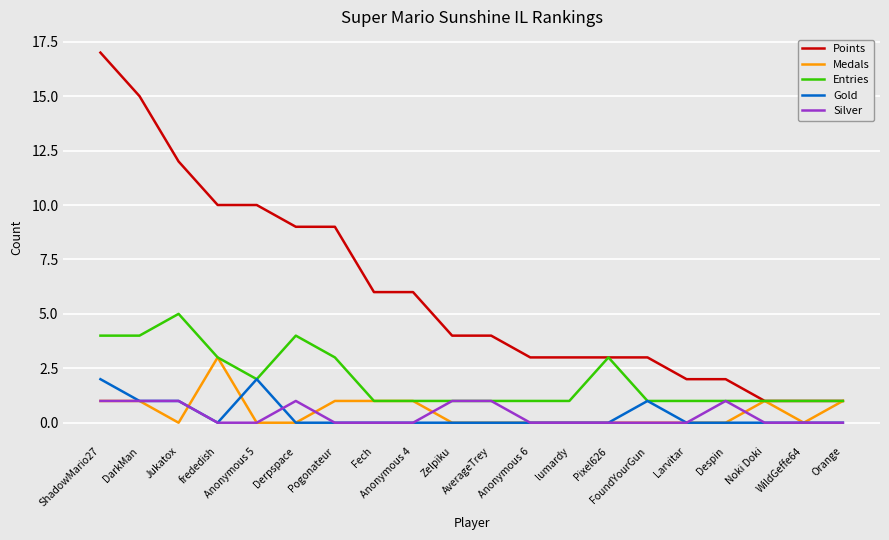

What is the greatest value displayed?

17